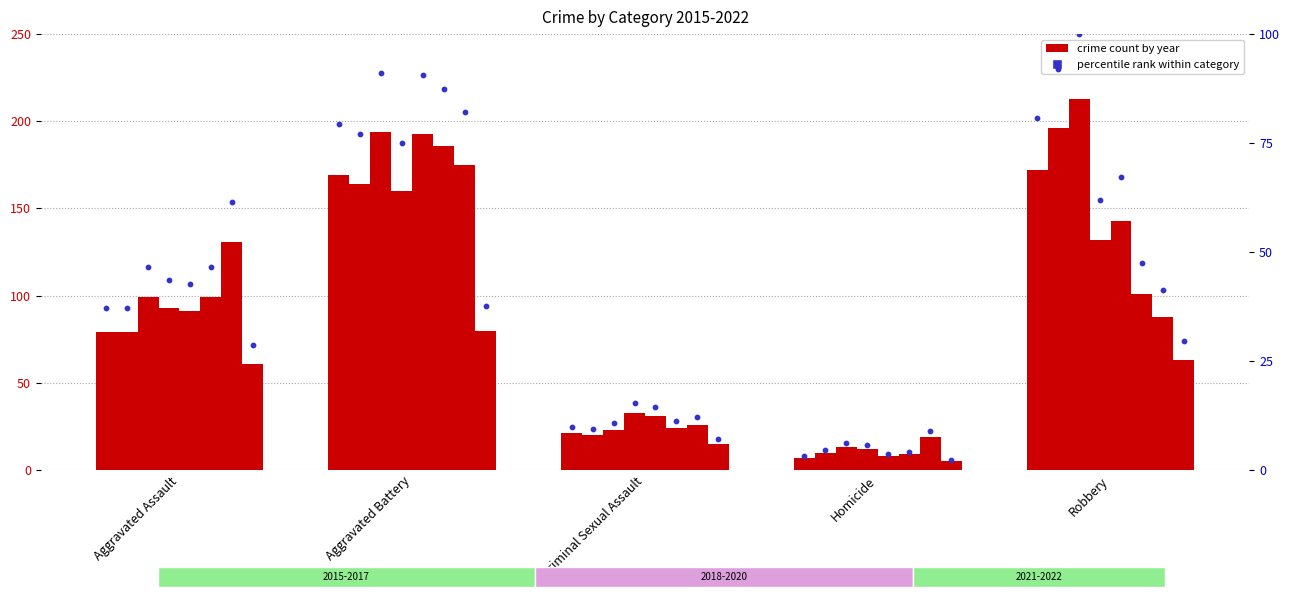

Approximately how many times larger is the value at Homicide compared to Aggravated Assault?

0.1